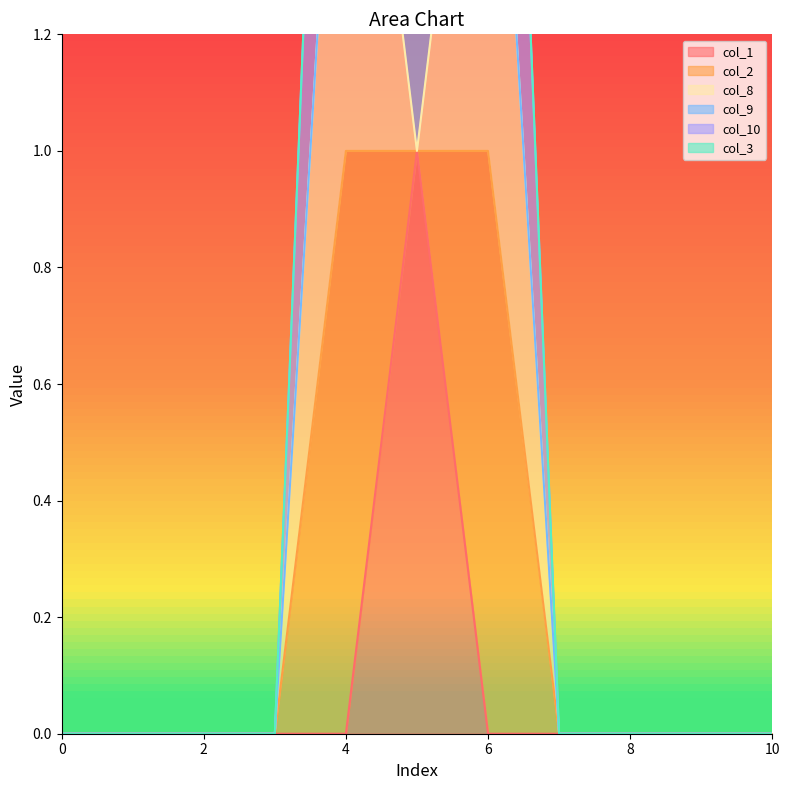

How many lines are shown in the chart?

6